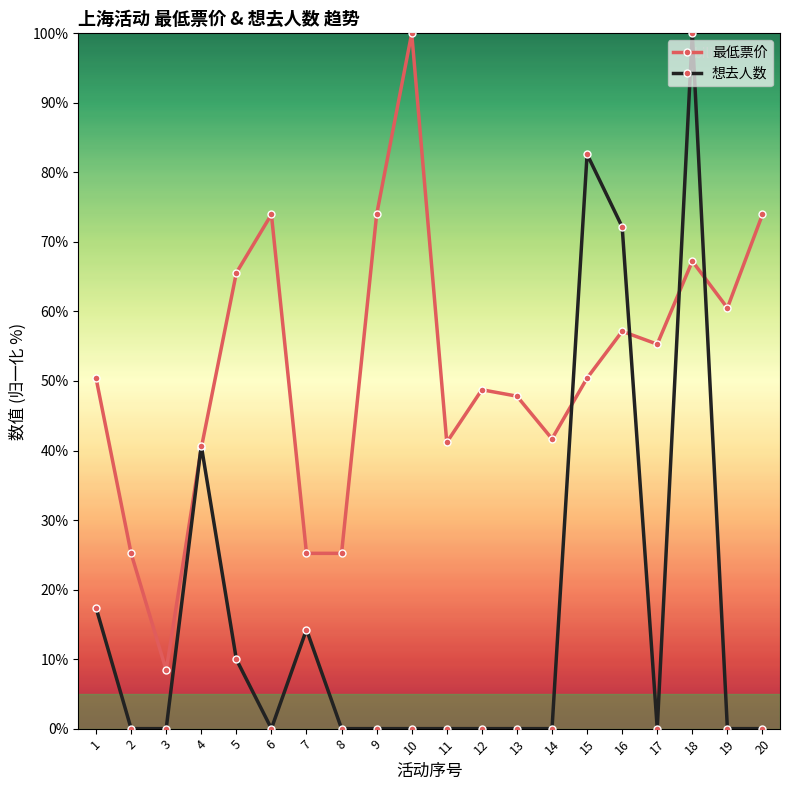

Reading left to right, transcribe all the data shown in this chart.

最低票价: 50.4	25.2	8.4	40.3	65.5	73.9	25.2	25.2	73.9	100.0	41.2	48.7	47.8	41.7	50.4	57.1	55.3	67.2	60.5	73.9
想去人数: 17.4	0.0	0.0	40.7	10.0	0.0	14.2	0.0	0.0	0.0	0.0	0.0	0.0	0.0	82.6	72.2	0.0	100.0	0.0	0.0